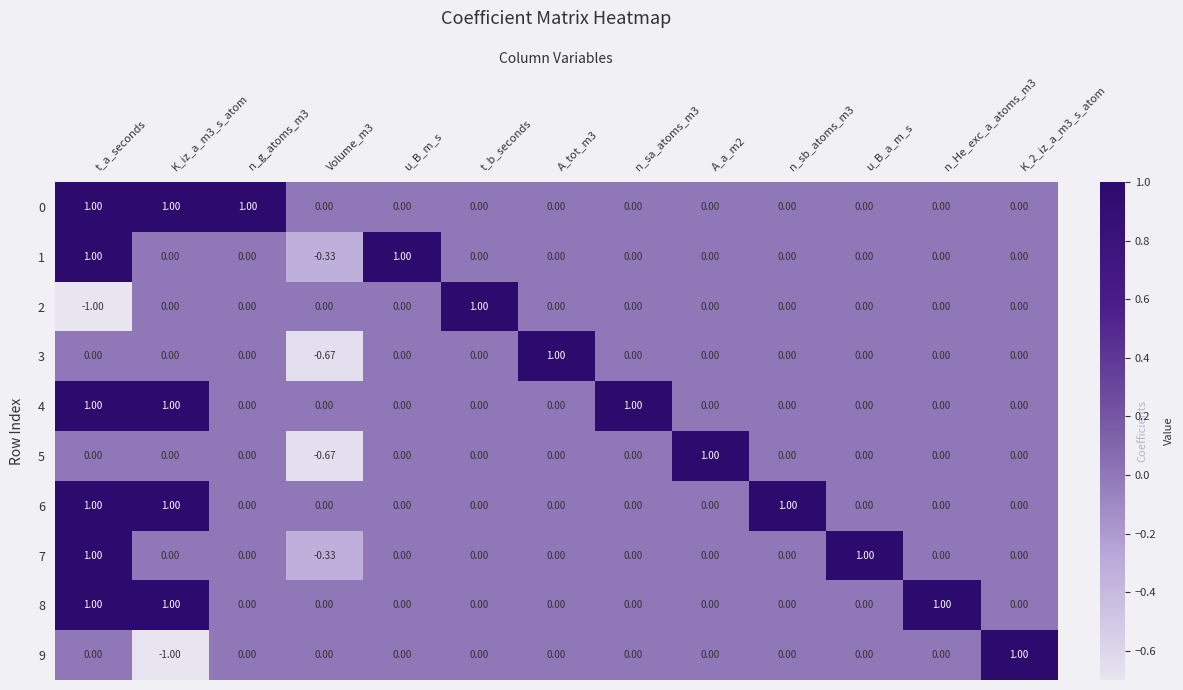

At which label does 2 reach its minimum?

t_a_seconds